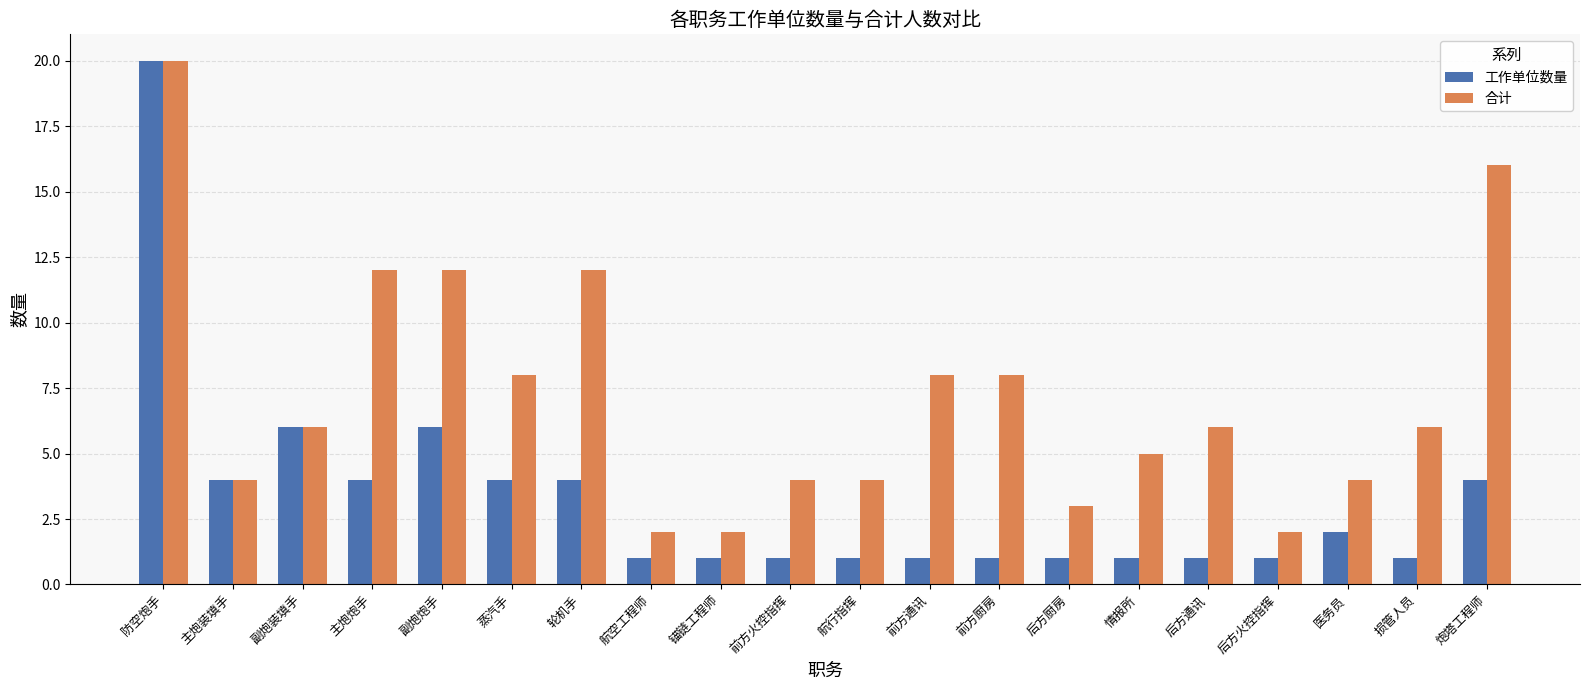

The value of 合计 at 医务员 is 5. True or false?

False